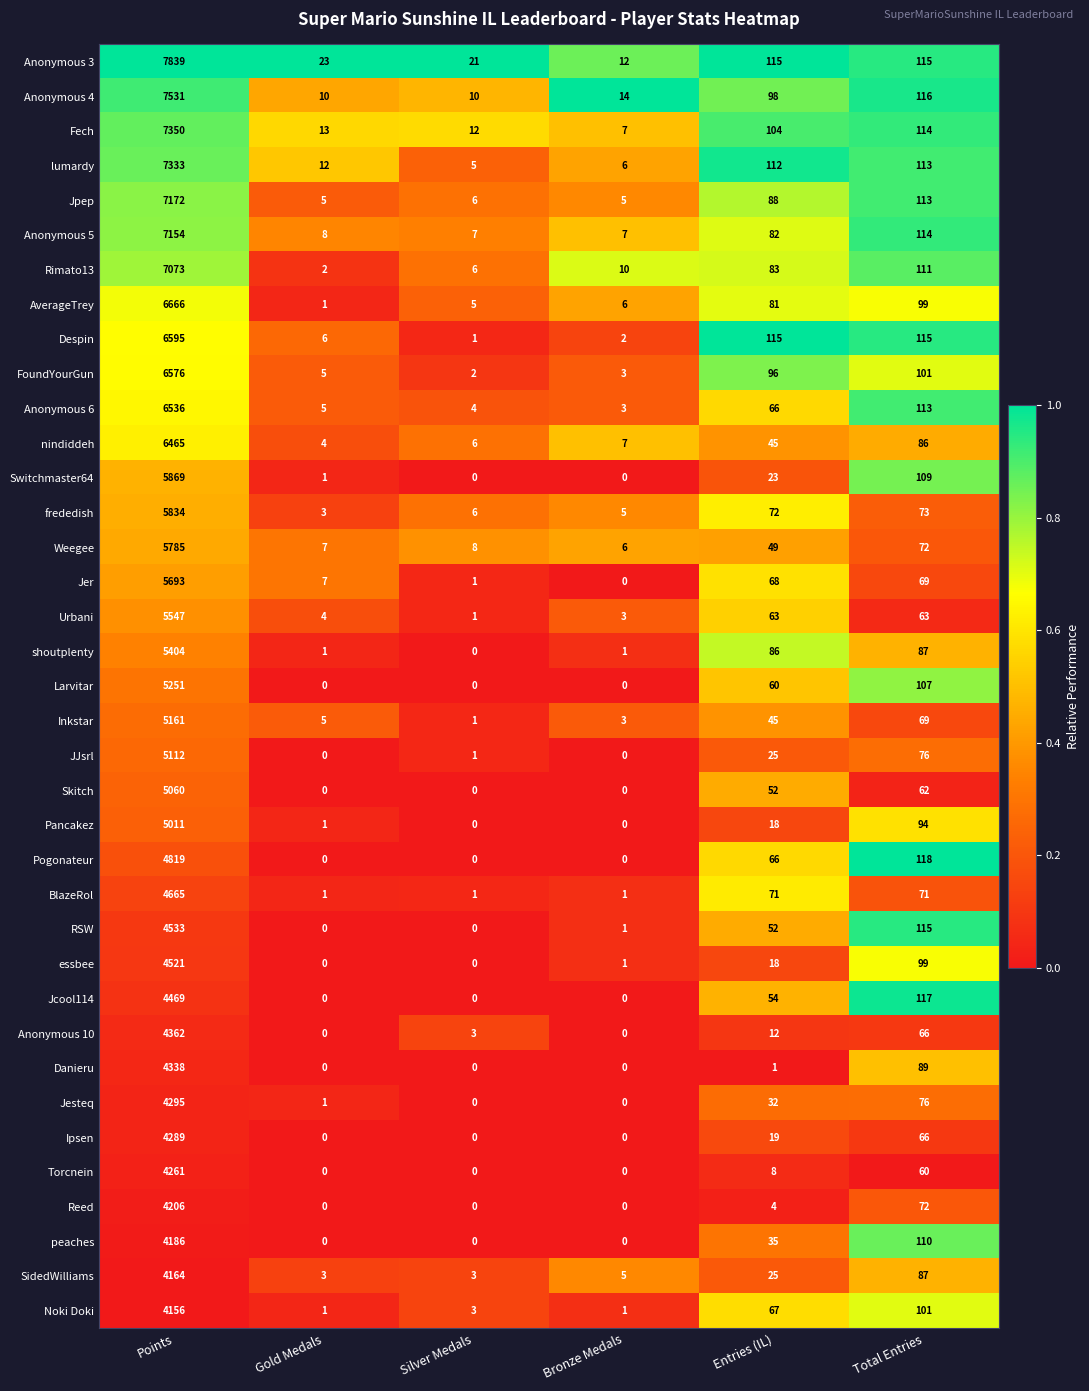

True or false: Switchmaster64 has a value of 1 at Gold Medals.

True